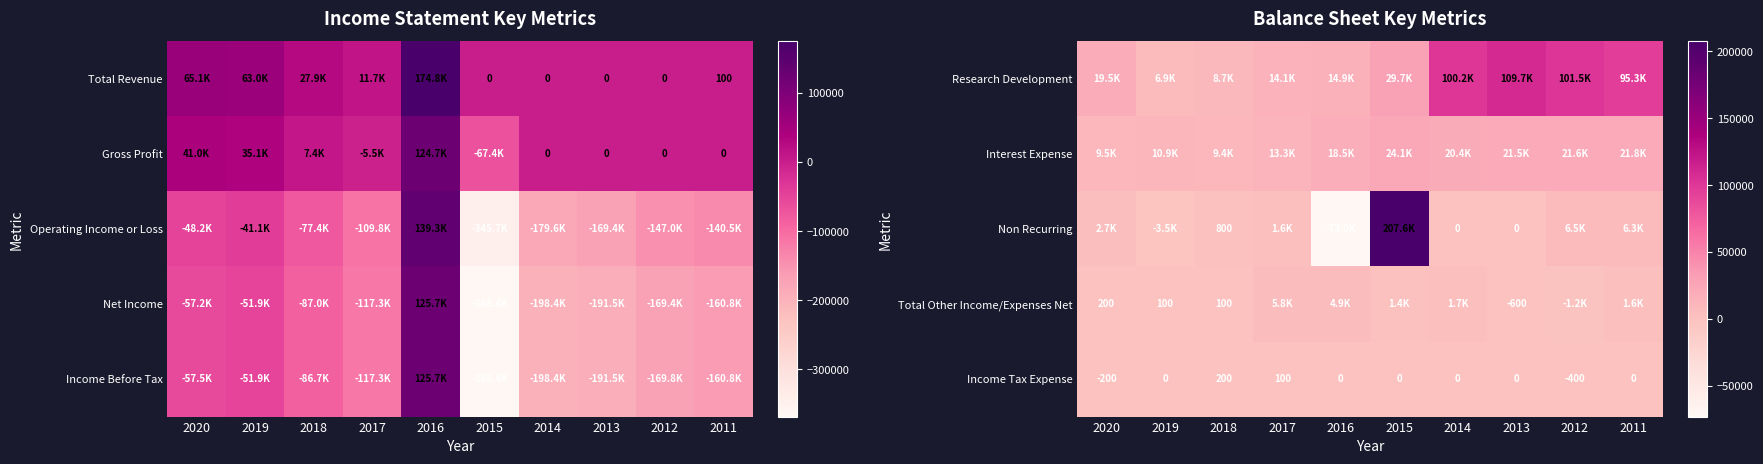

Is it true that Total Other Income/Expenses Net equals -600 at 2013?

True